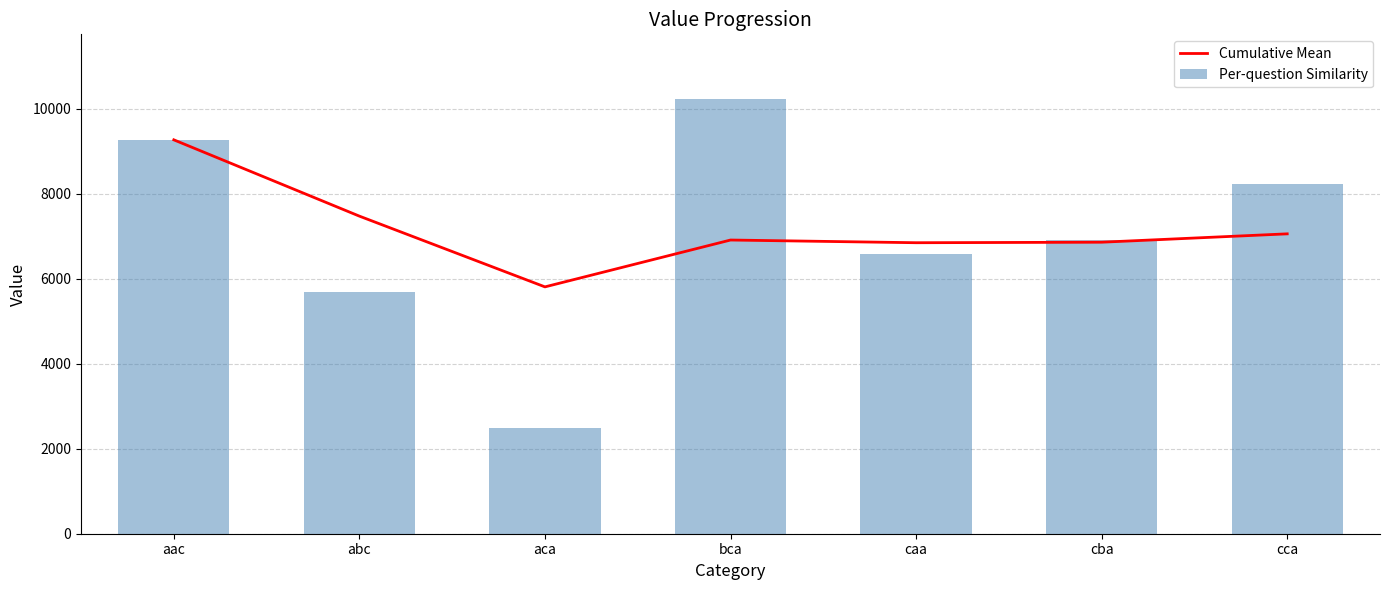

What is the minimum value shown in the chart?

2477.5